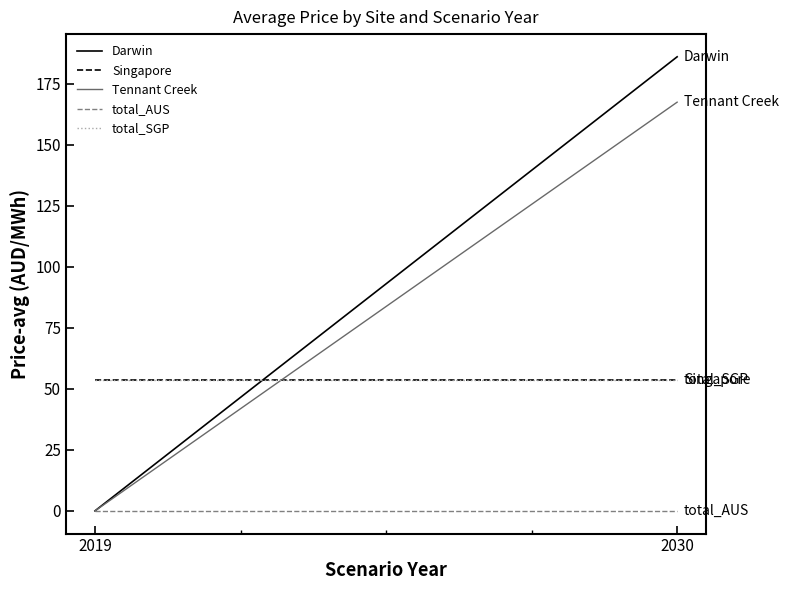

True or false: total_SGP has a value of 53.7 at 2030.

True